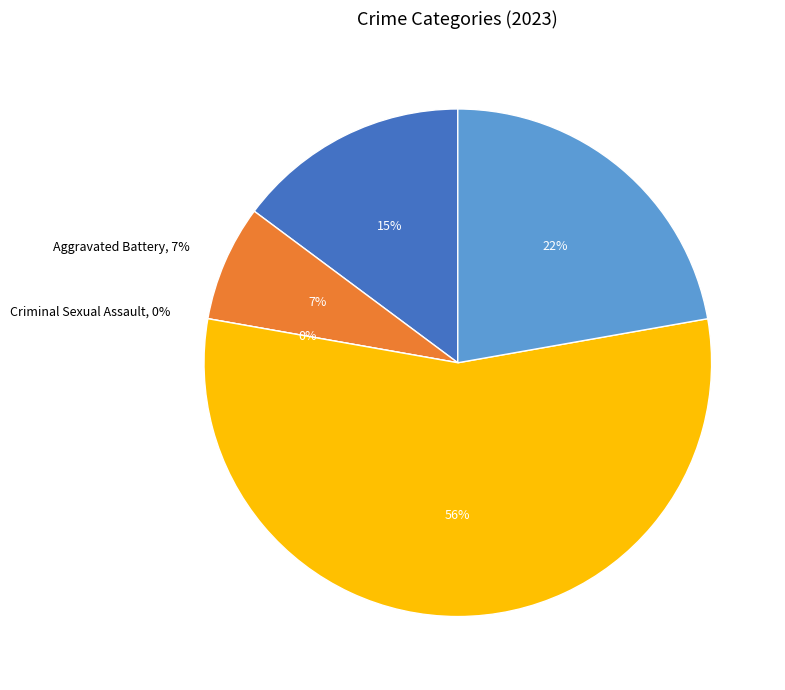

Between Criminal Sexual Assault and Theft, which is larger?

Theft